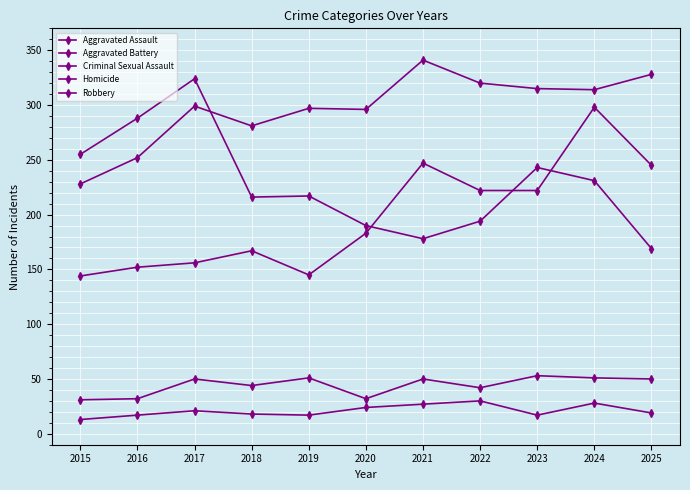

How many data points in Robbery are less than 217?

5